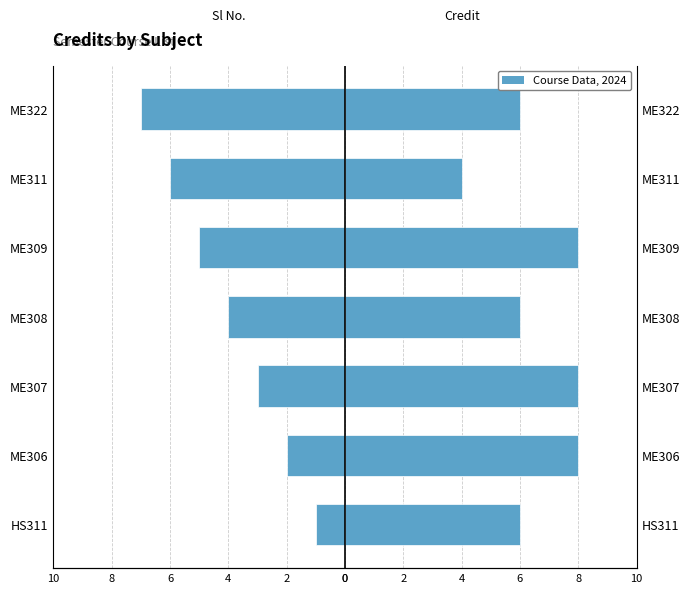

Reading left to right, extract all data points from this chart.

Sl No.: -1	-2	-3	-4	-5	-6	-7
Credit: 6	8	8	6	8	4	6